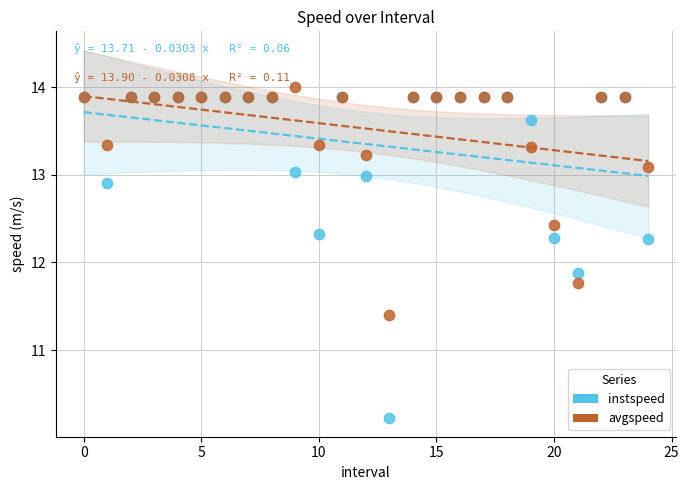

Across all series, what Y value is closest to 12?

11.9